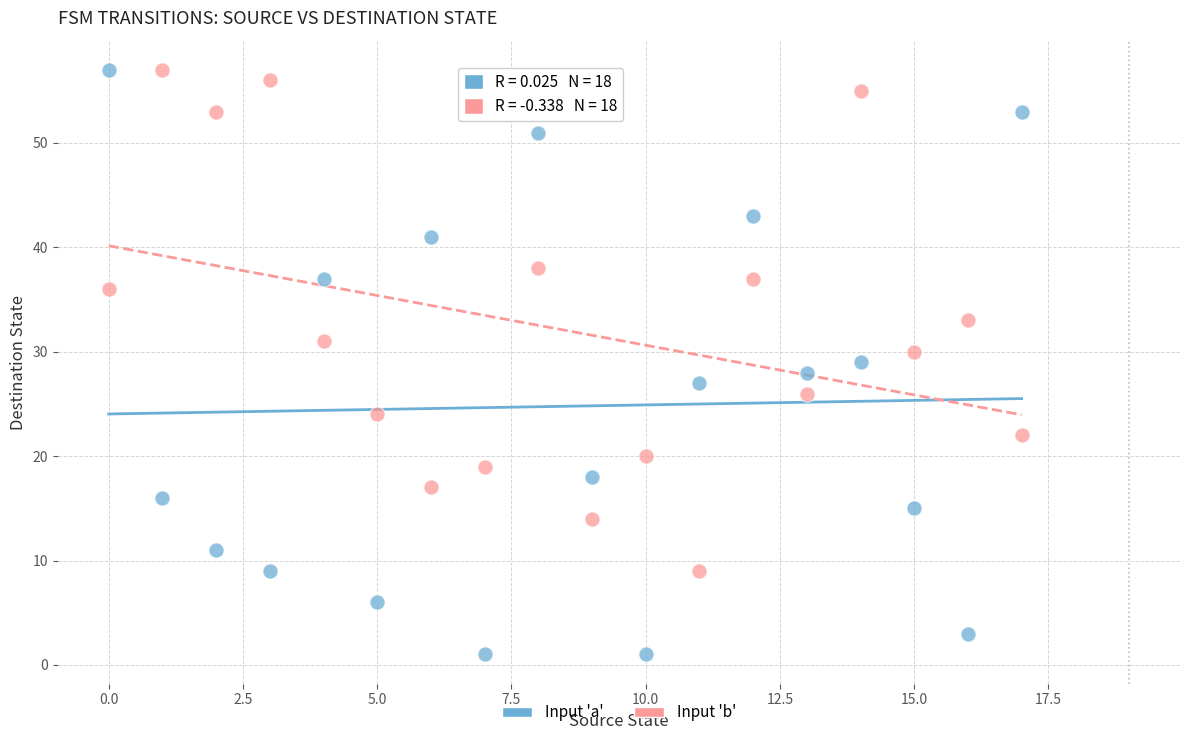

Which series has the widest spread of Y values?

Input 'a'